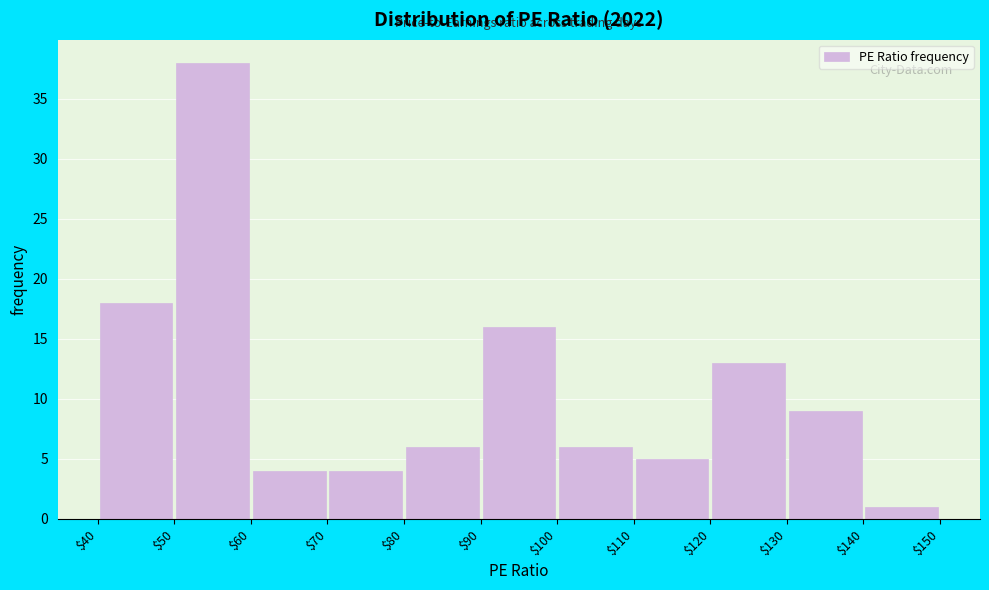

Reading left to right, transcribe this chart: for each bar, give the range it covers on the x-axis and its height. The values are not printed on the chart, so give them approximately, as read against the axis.

$40 to $50: 18
$50 to $60: 38
$60 to $70: 4
$70 to $80: 4
$80 to $90: 6
$90 to $100: 16
$100 to $110: 6
$110 to $120: 5
$120 to $130: 13
$130 to $140: 9
$140 to $150: 1